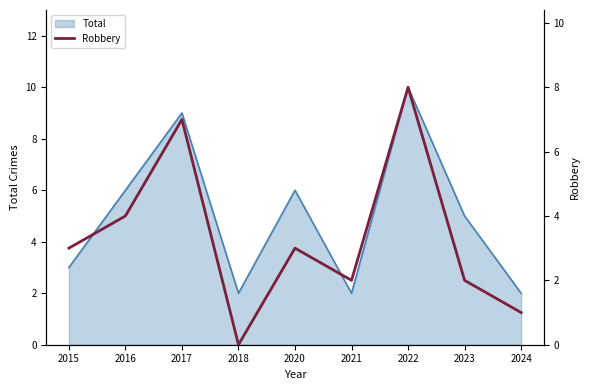

Which category has the highest value in the Total series?

2022